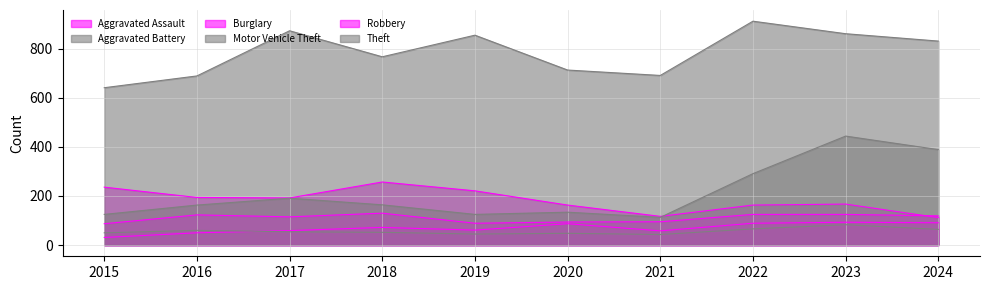

How many categories are shown in the chart?

10